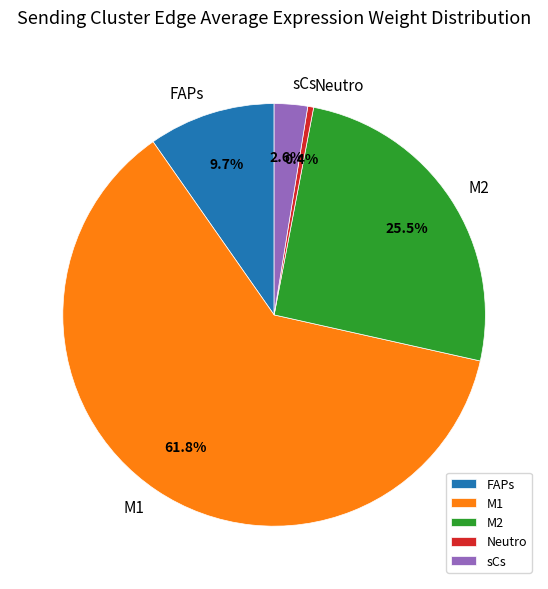

Between sCs and M2, which is larger?

M2